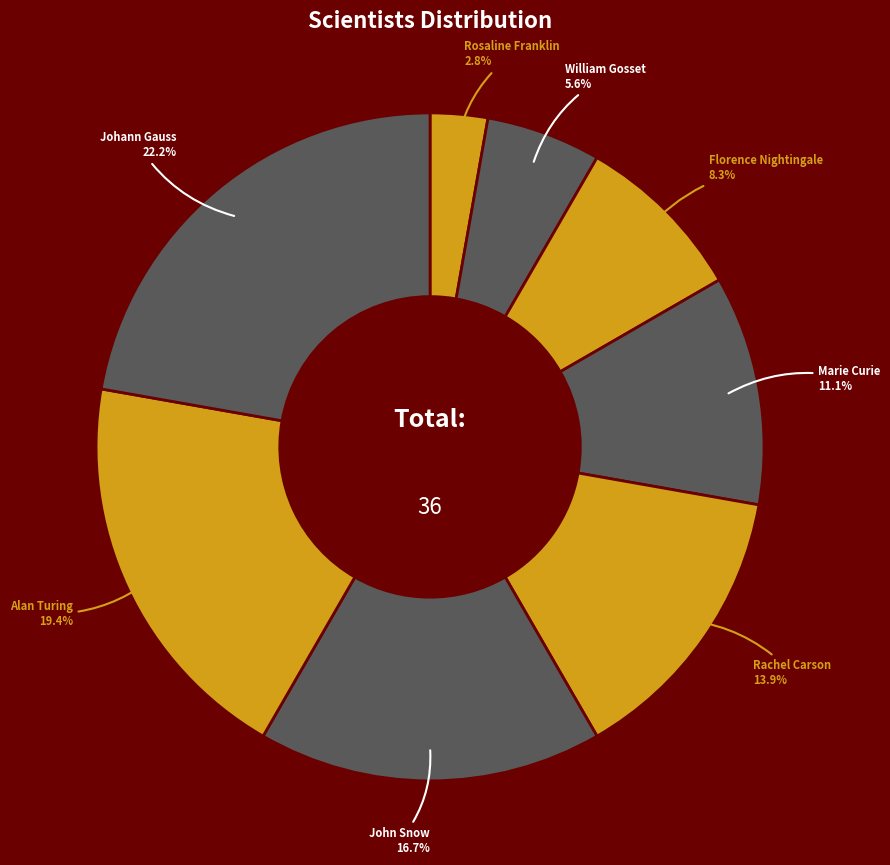

What percentage is the Rachel Carson slice, to the nearest percent?

14%